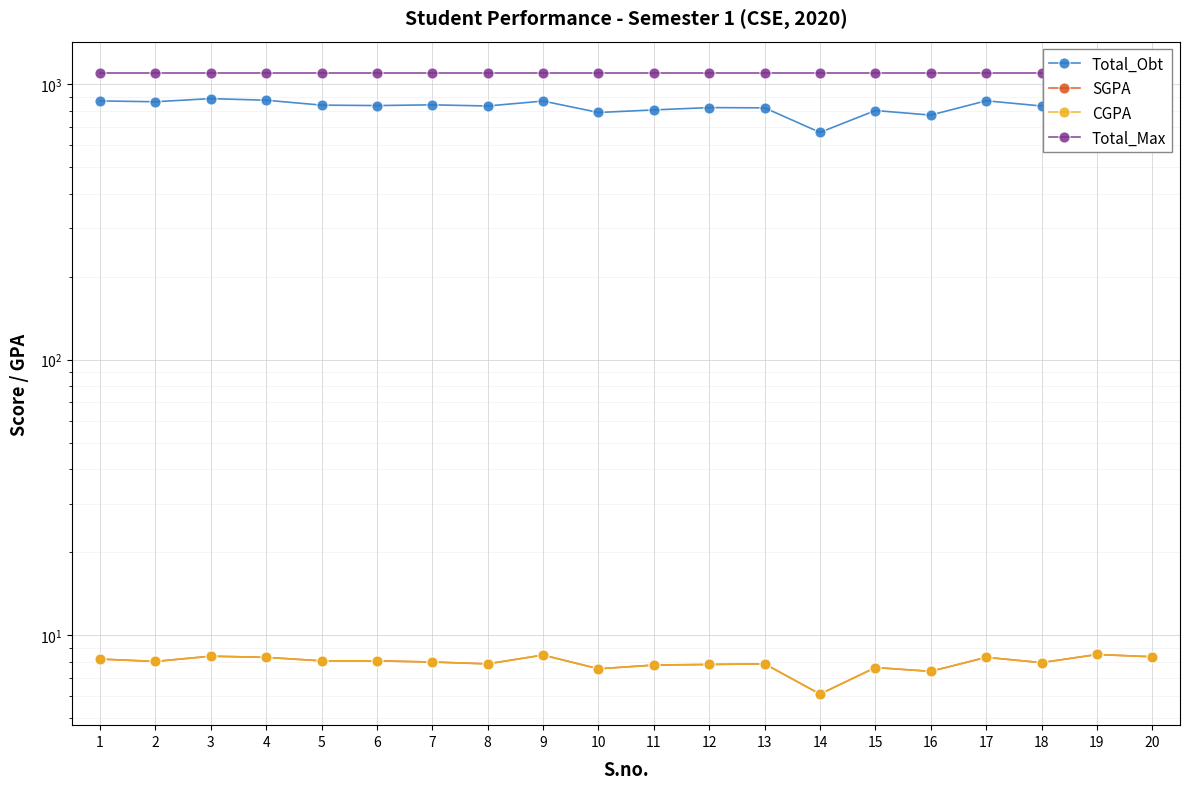

What is the difference between the maximum and minimum values in the CGPA series?

2.4